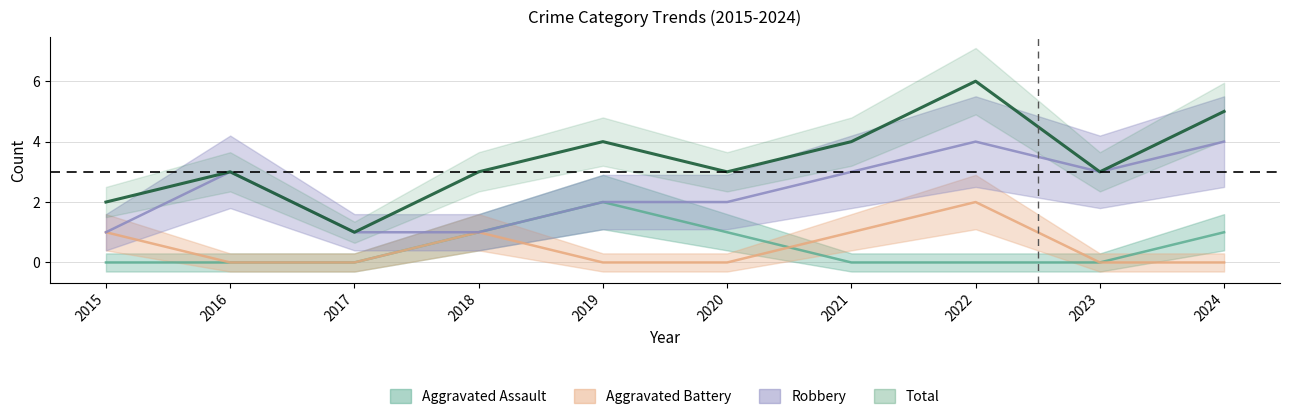

True or false: Total has a value of 8 at 2024.

False